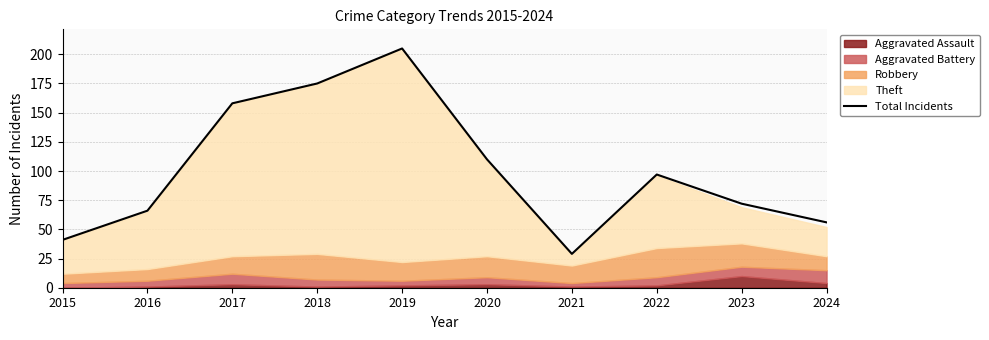

Rank the categories by value from lowest to highest.

2021, 2015, 2024, 2016, 2023, 2022, 2020, 2017, 2018, 2019